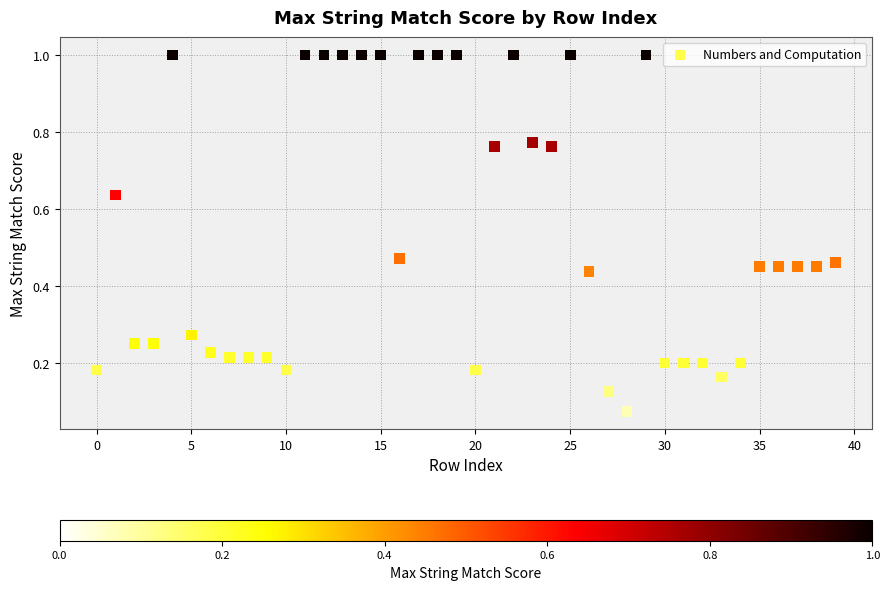

What is the range of Y values (max minus min)?

0.9